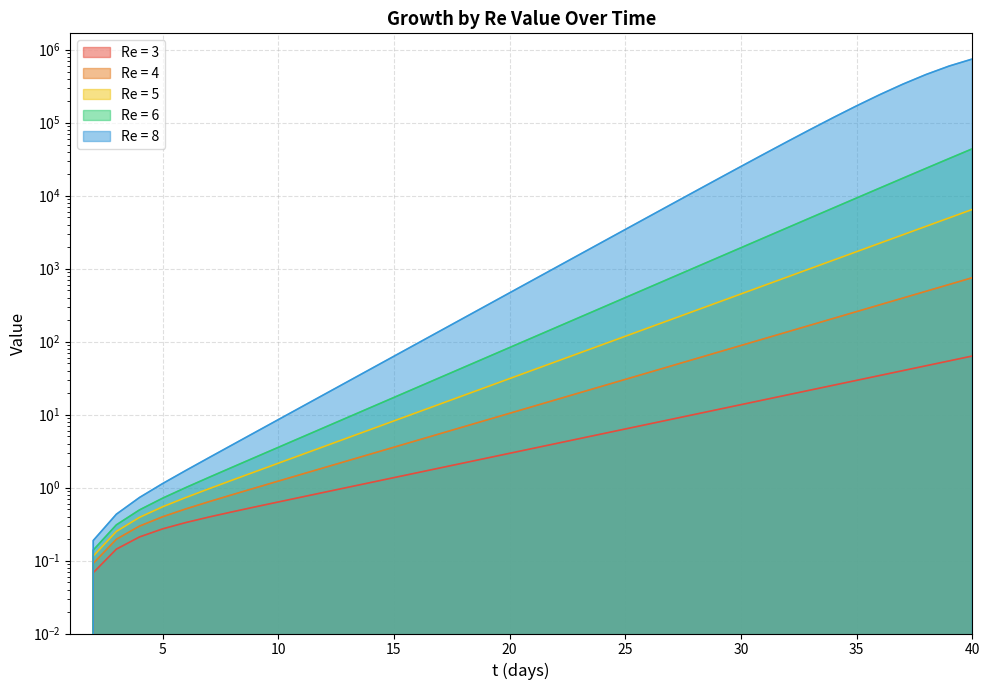

Between 32 and 39, which series saw the biggest shift?

Re = 8